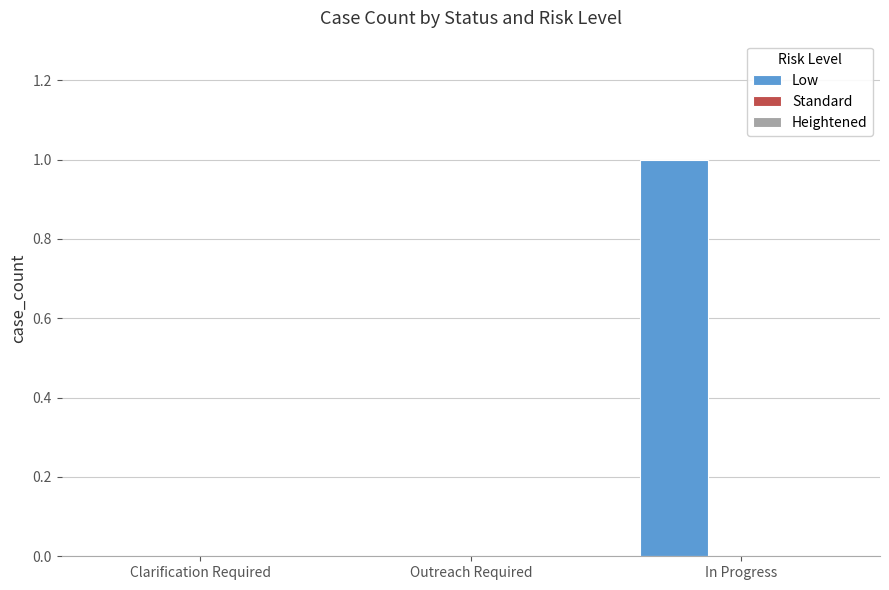

The chart shows a value of 1 at Clarification Required. True or false?

False